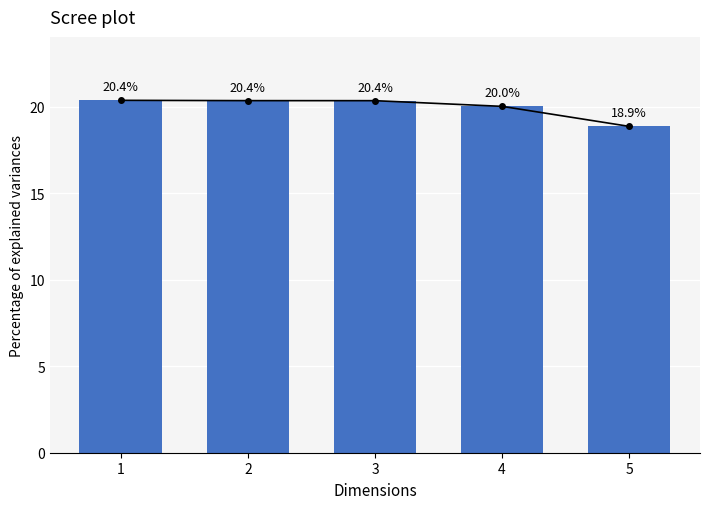

What is the difference between the second highest and minimum values?

1.5